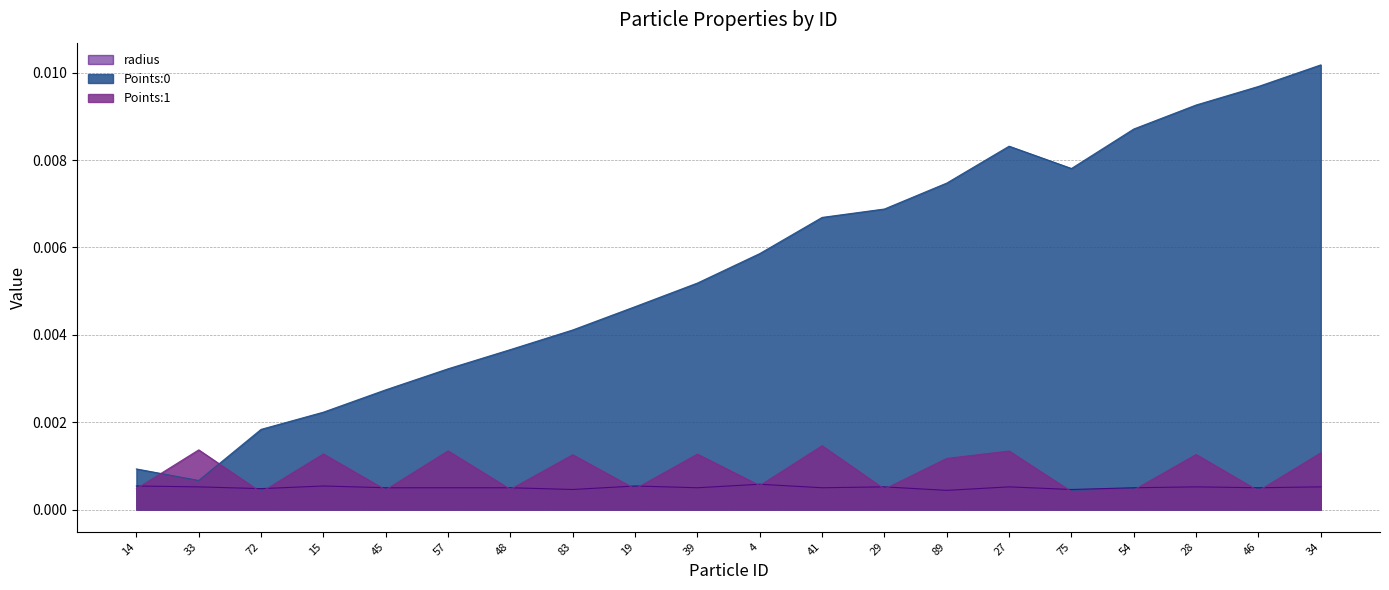

What position from the right is 46?

2